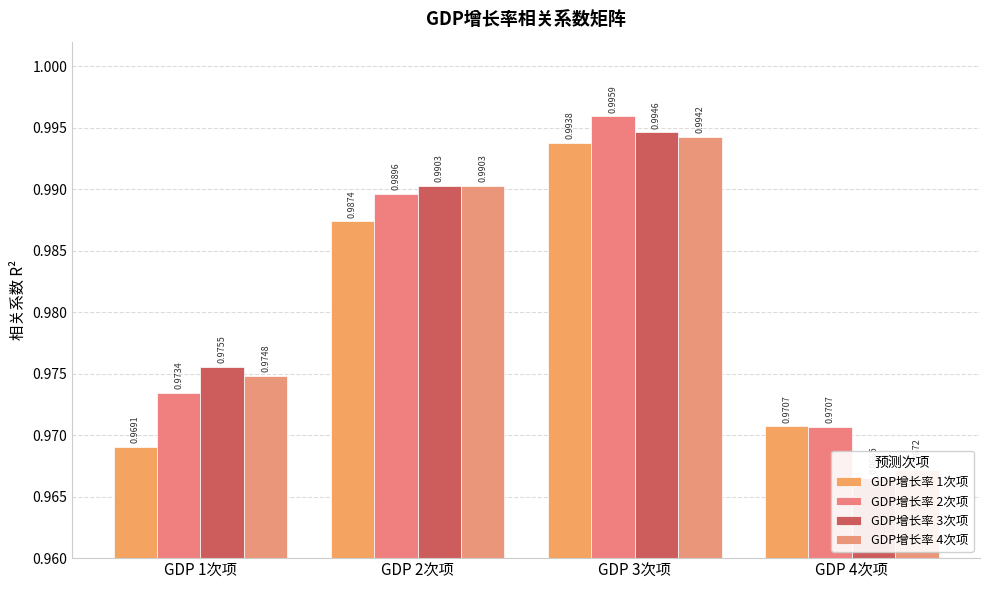

Rank the series by their maximum value, from lowest to highest.

GDP增长率 1次项, GDP增长率 4次项, GDP增长率 3次项, GDP增长率 2次项